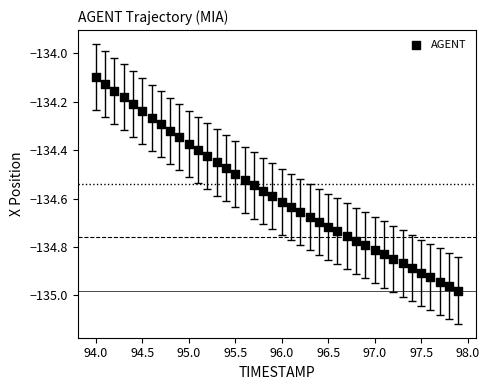

What is the range of X values (max minus min)?

3.9